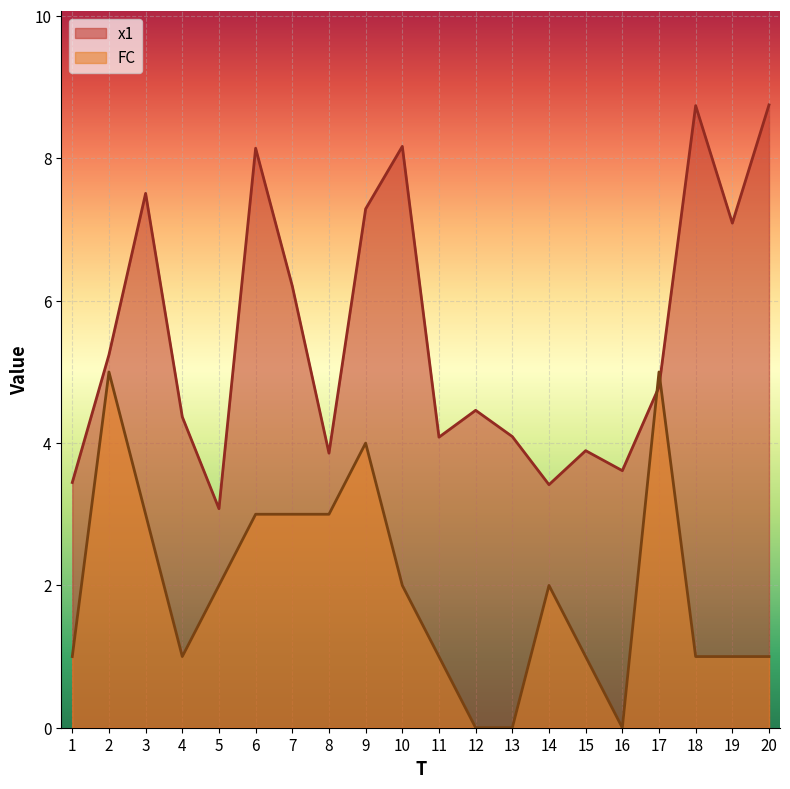

Reading left to right, what are all the values shown in this chart?

x1: 1=3.4	2=5.2	3=7.5	4=4.4	5=3.1	6=8.1	7=6.2	8=3.9	9=7.3	10=8.2	11=4.1	12=4.5	13=4.1	14=3.4	15=3.9	16=3.6	17=4.8	18=8.7	19=7.1	20=8.8
FC: 1=1.0	2=5.0	3=3.0	4=1.0	5=2.0	6=3.0	7=3.0	8=3.0	9=4.0	10=2.0	11=1.0	12=0.0	13=0.0	14=2.0	15=1.0	16=0.0	17=5.0	18=1.0	19=1.0	20=1.0